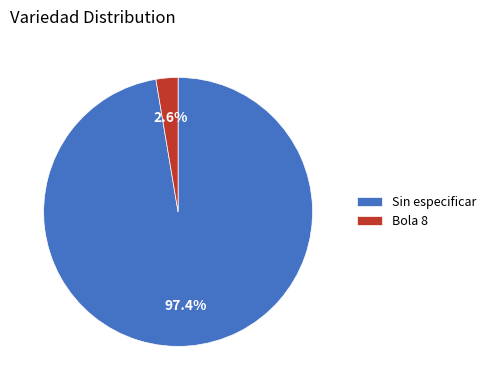

Count the number of slices in the pie.

2